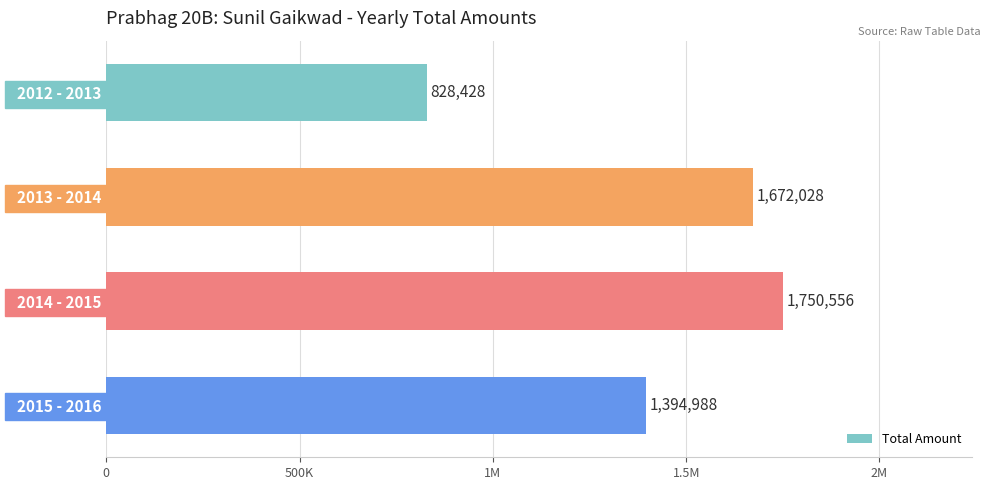

What is the difference between the maximum and minimum values?

922128